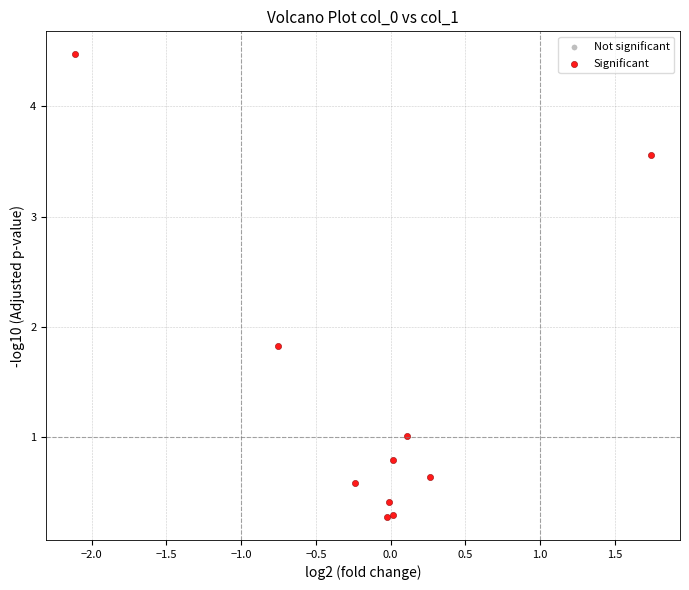

What Y value in the scatter plot is closest to 2?

1.8